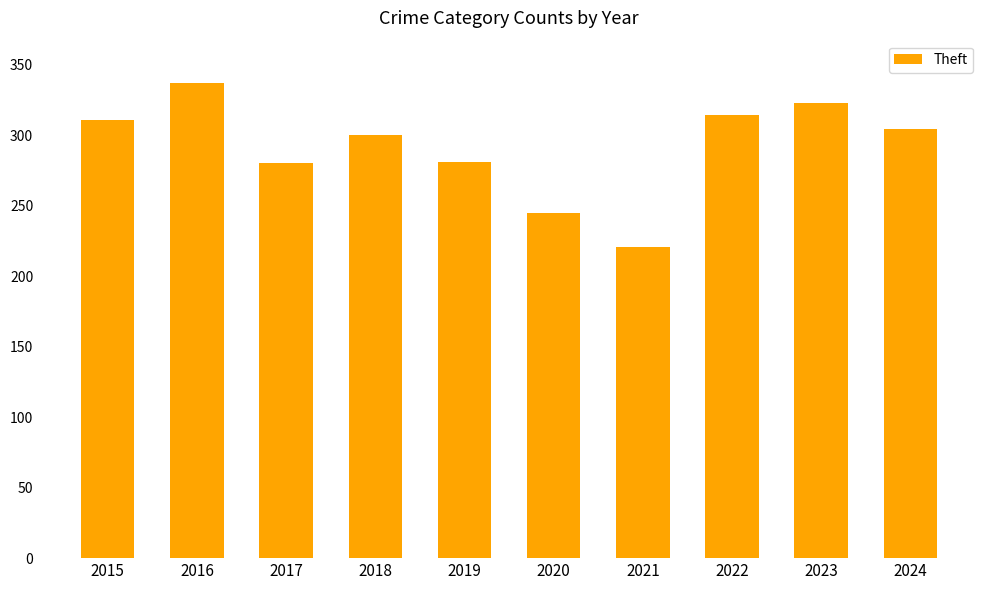

What is the difference between the values at 2017 and 2018?

20